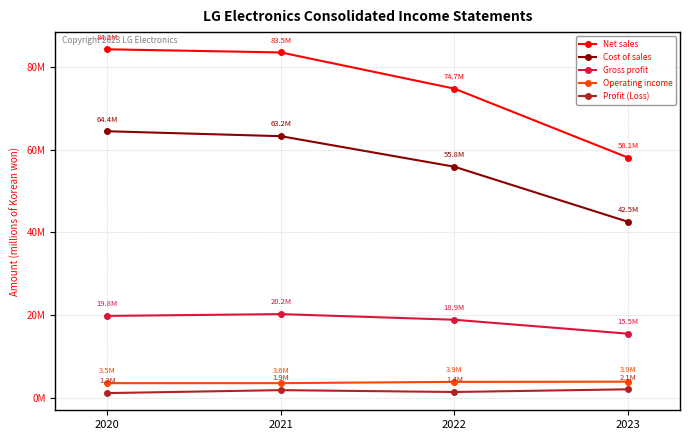

Which series changed the most between 2020 and 2021?

Cost of sales